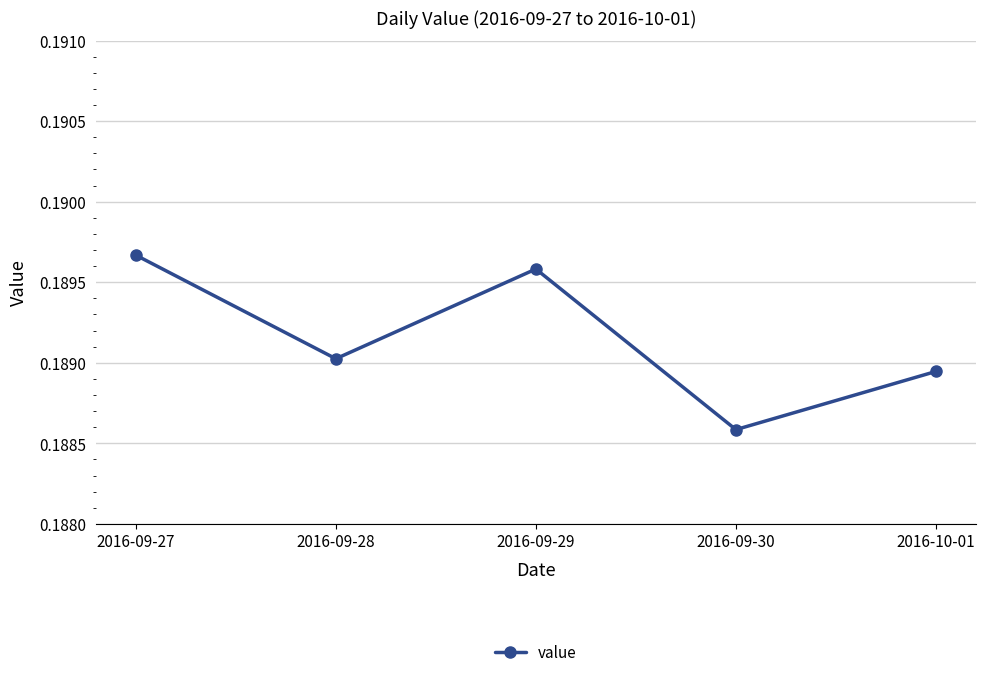

List the labels in order of value, largest first.

2016-09-27, 2016-09-29, 2016-09-28, 2016-10-01, 2016-09-30